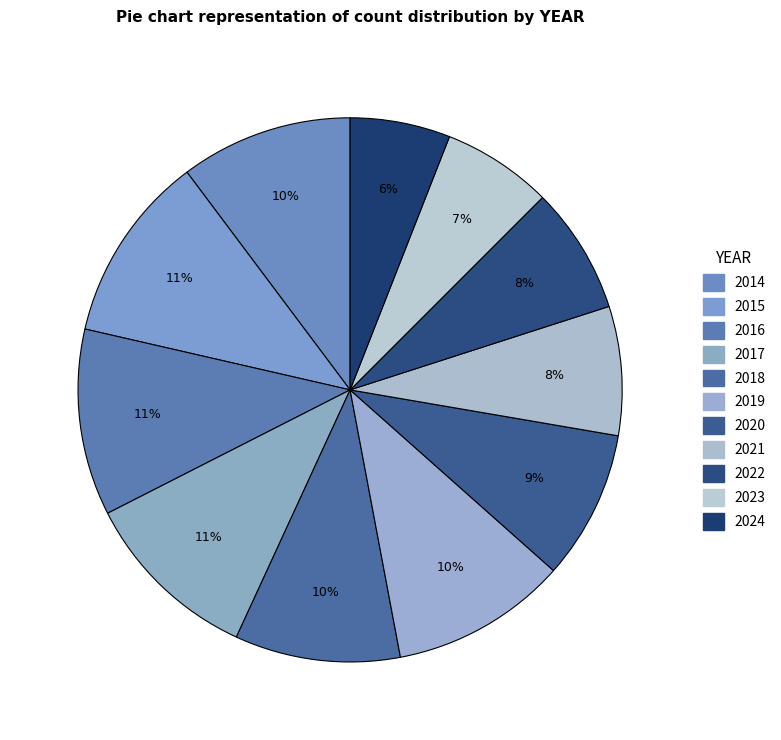

Is it true that 2023 is 7% of the pie?

True